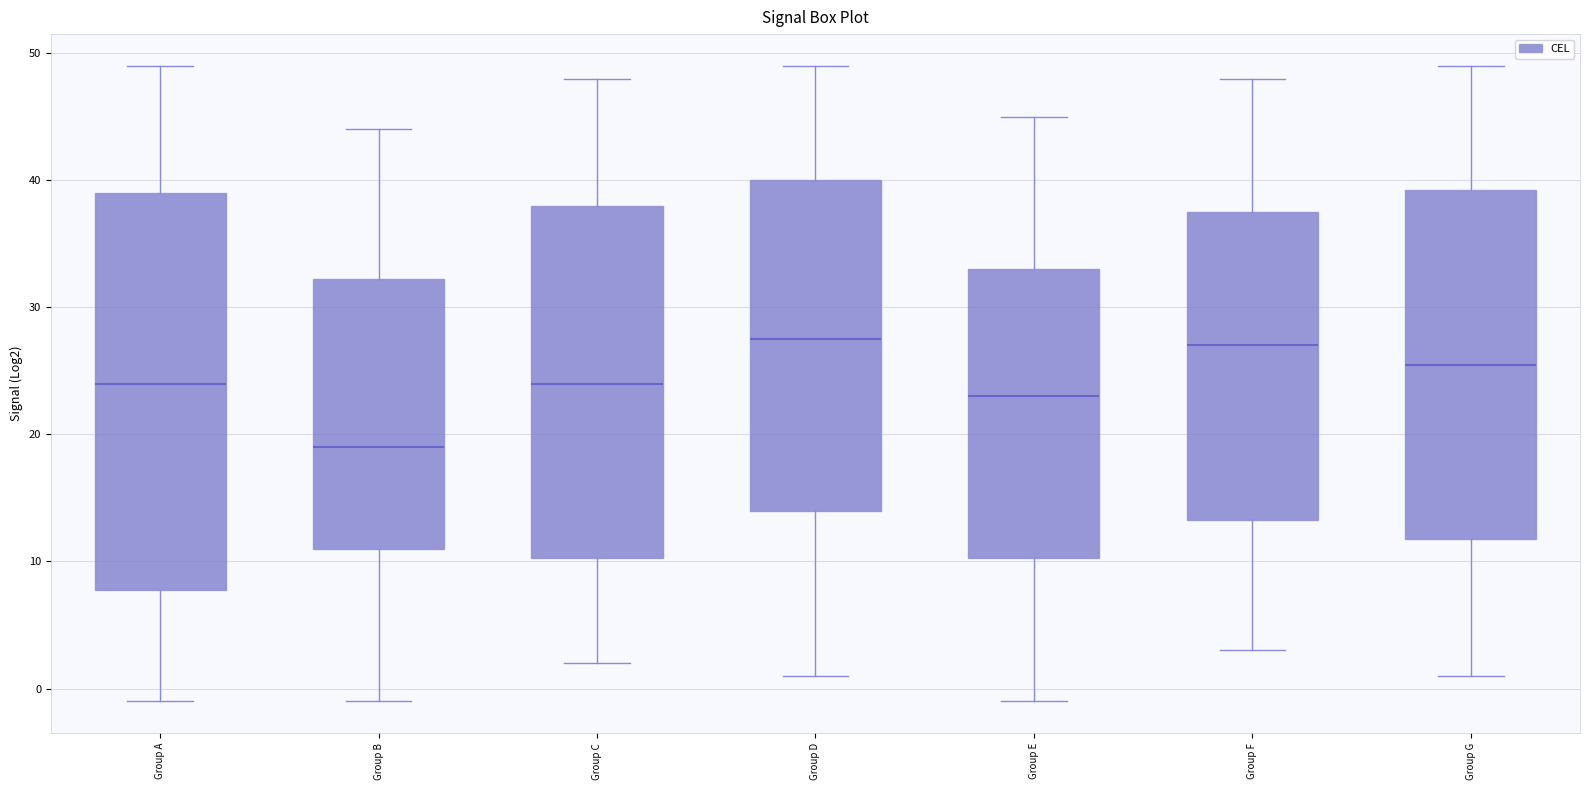

Reading left to right, read every box against the y-axis: the position of its median line, the range the box covers, and the ends of its whiskers. The values are not printed on the chart, so give them approximately, as read against the axis.

Group A: median 24, box 8 to 39, whiskers -1 to 49
Group B: median 19, box 11 to 32, whiskers -1 to 44
Group C: median 24, box 10 to 38, whiskers 2 to 48
Group D: median 28, box 14 to 40, whiskers 1 to 49
Group E: median 23, box 10 to 33, whiskers -1 to 45
Group F: median 27, box 13 to 38, whiskers 3 to 48
Group G: median 26, box 12 to 39, whiskers 1 to 49